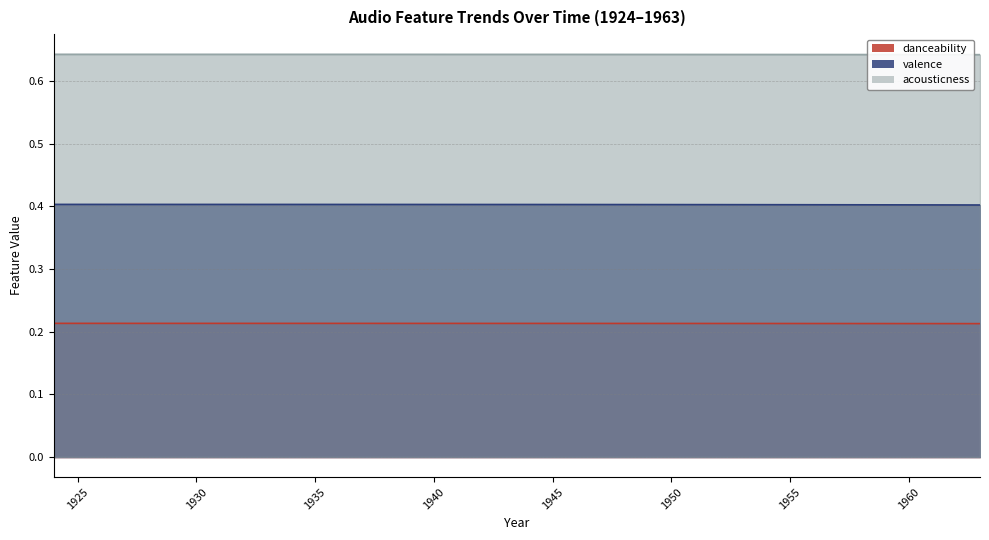

Which category has the highest value across all series?

1924